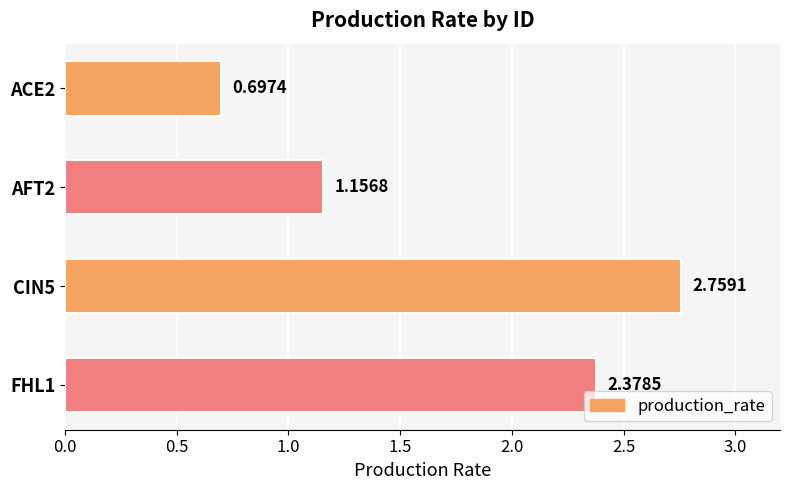

Does the chart contain stacked bars?

No